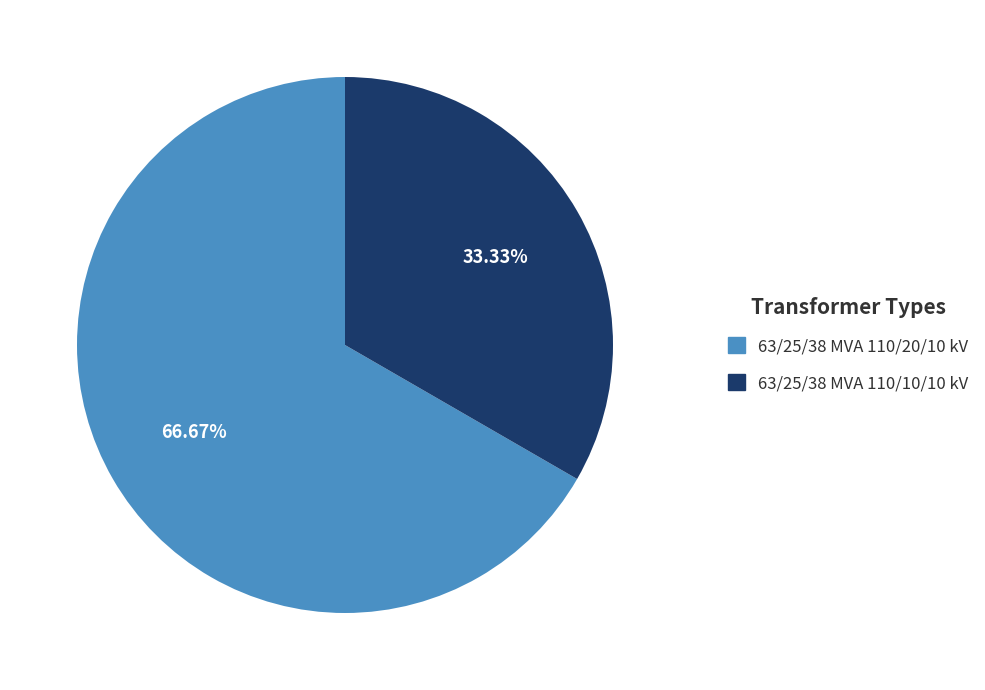

What is the ratio of the value at 63/25/38 MVA 110/20/10 kV to the value at 63/25/38 MVA 110/10/10 kV?

2.0